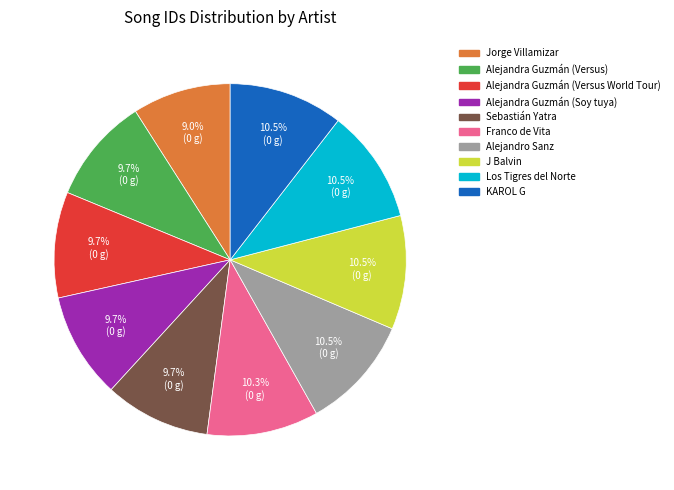

Is it true that Alejandra Guzmán (Versus World Tour) is 10% of the pie?

True